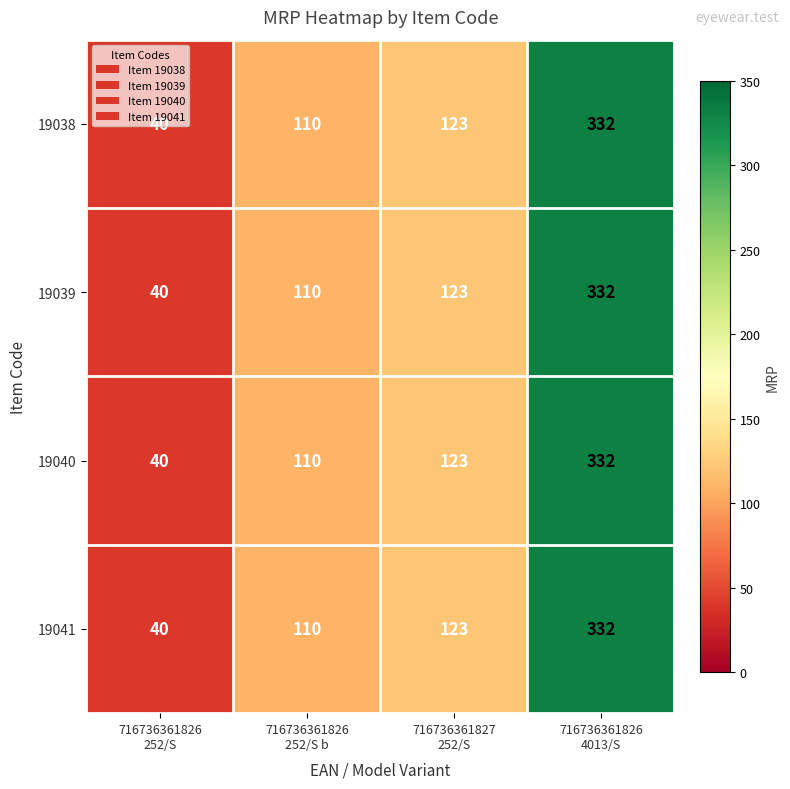

At how many categories does at least one series exceed 76?

3